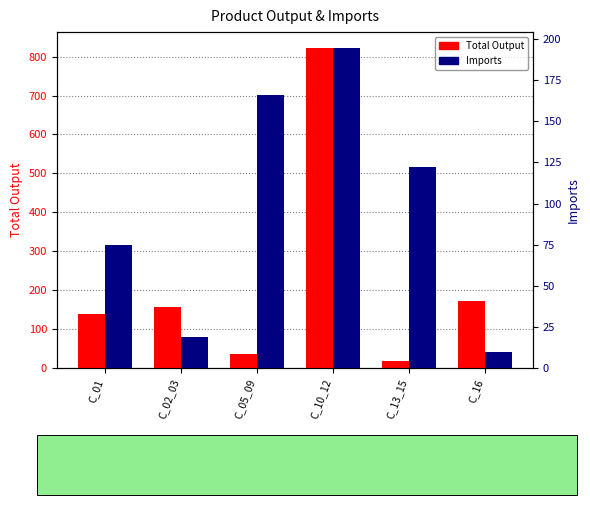

What is the value of the Imports bar at the 4th from the left?

194.6